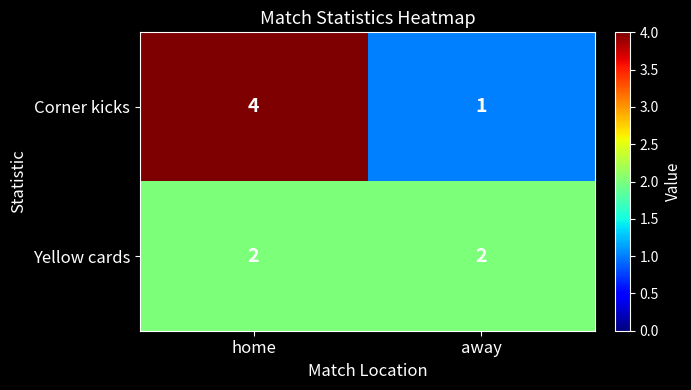

What is the sum of the Yellow cards values at home and away?

4